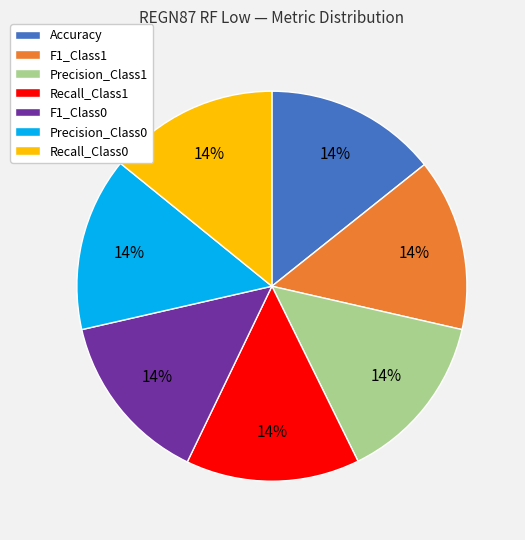

True or false: Precision_Class1 accounts for 14% of the total.

True